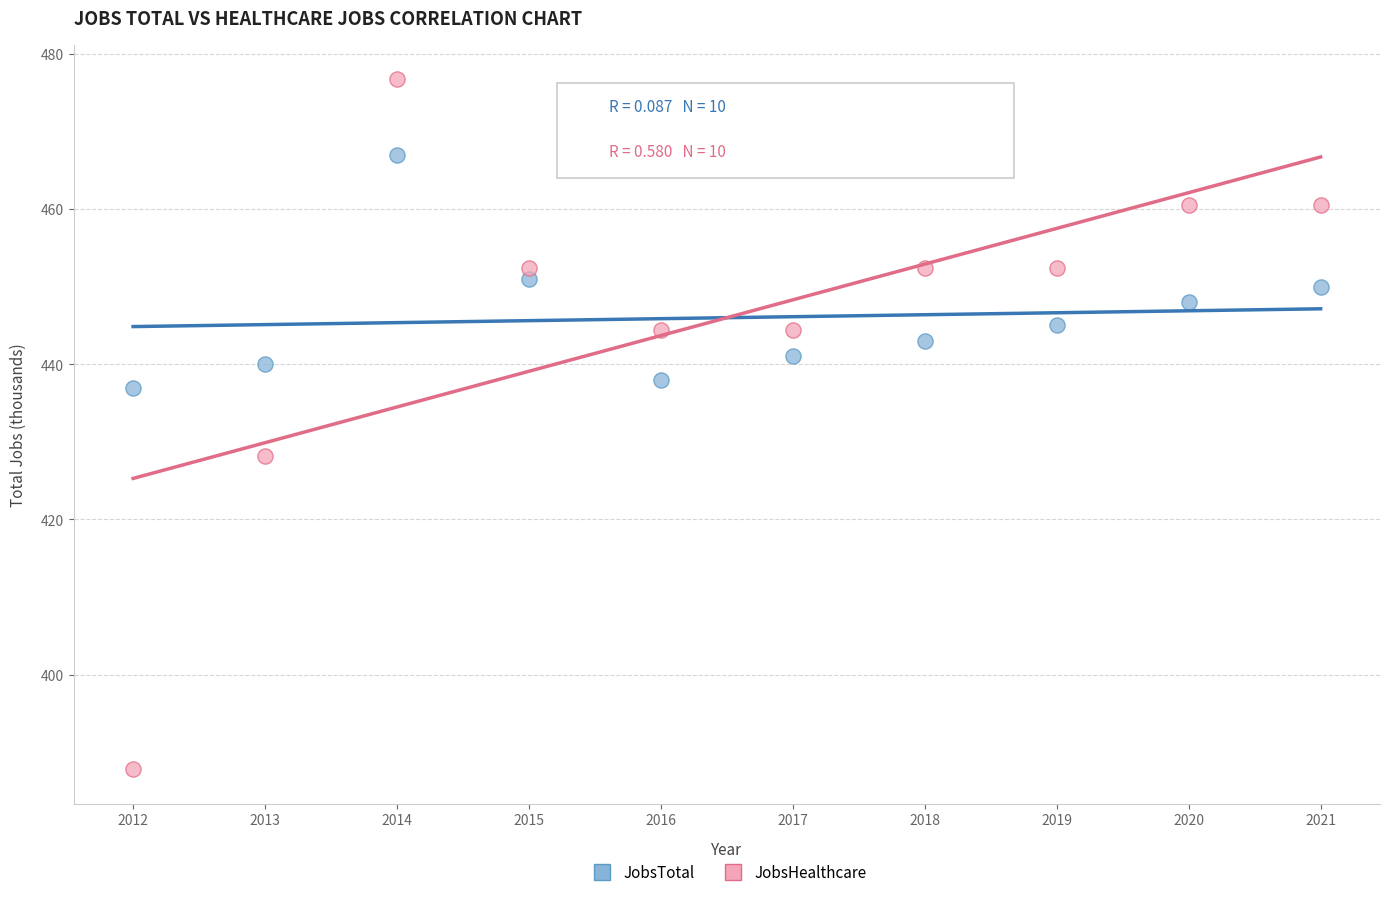

Across all data points, what is the range of X values (max minus min)?

9.0